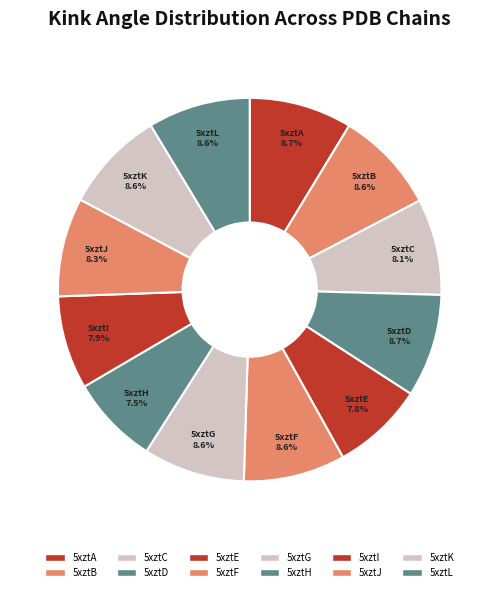

Is the sum of 5xztL and 5xztC greater than half?

No